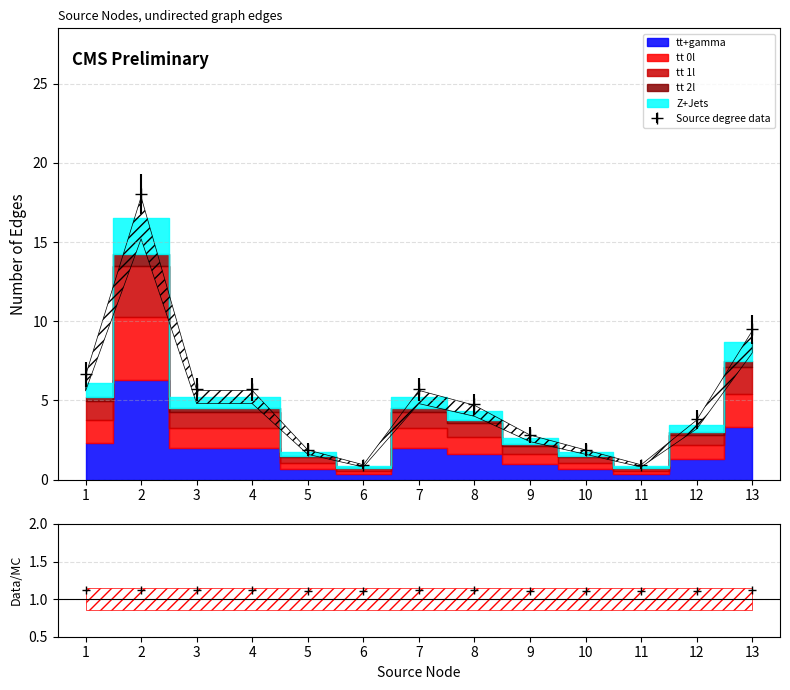

List the series in order of their peak value, lowest first.

tt 2l, Z+Jets, tt 1l, tt 0l, tt+gamma